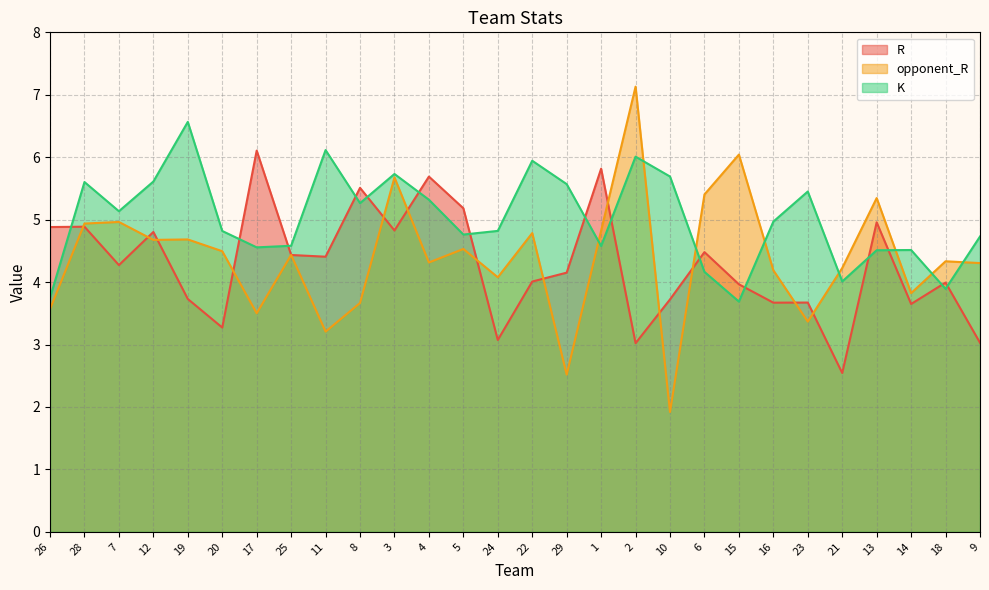

Where do K and opponent_R first cross each other?

29 and 1